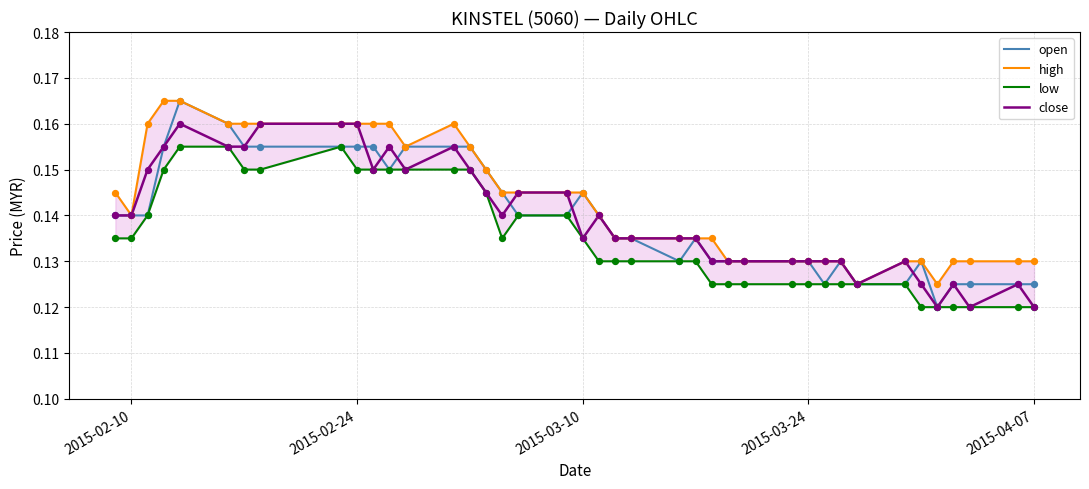

Which series contains the highest Y value?

open